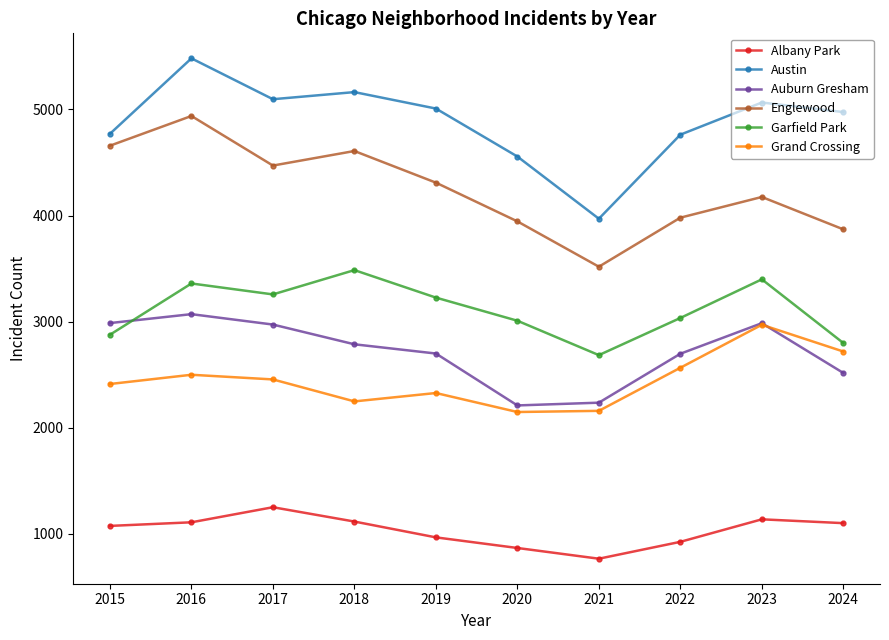

True or false: Grand Crossing and Albany Park cross at least once.

False